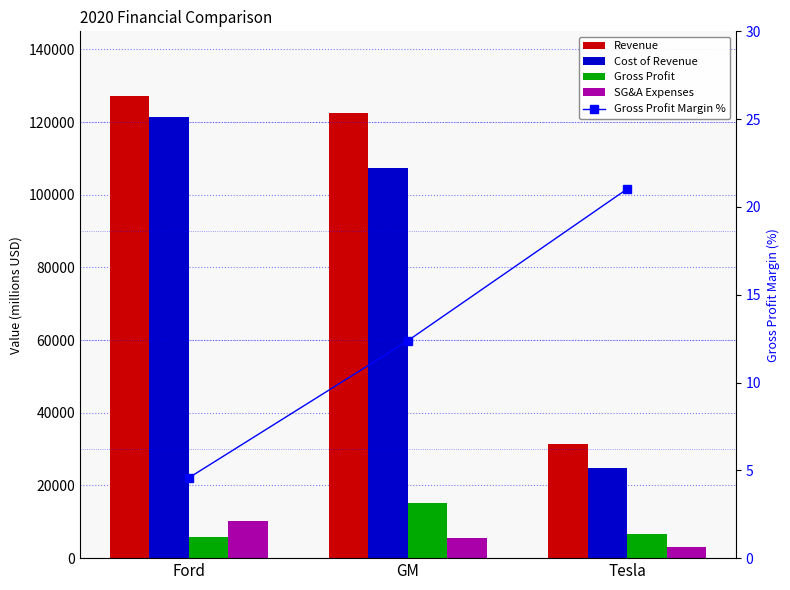

The value of Revenue at GM is 212344.1. True or false?

False